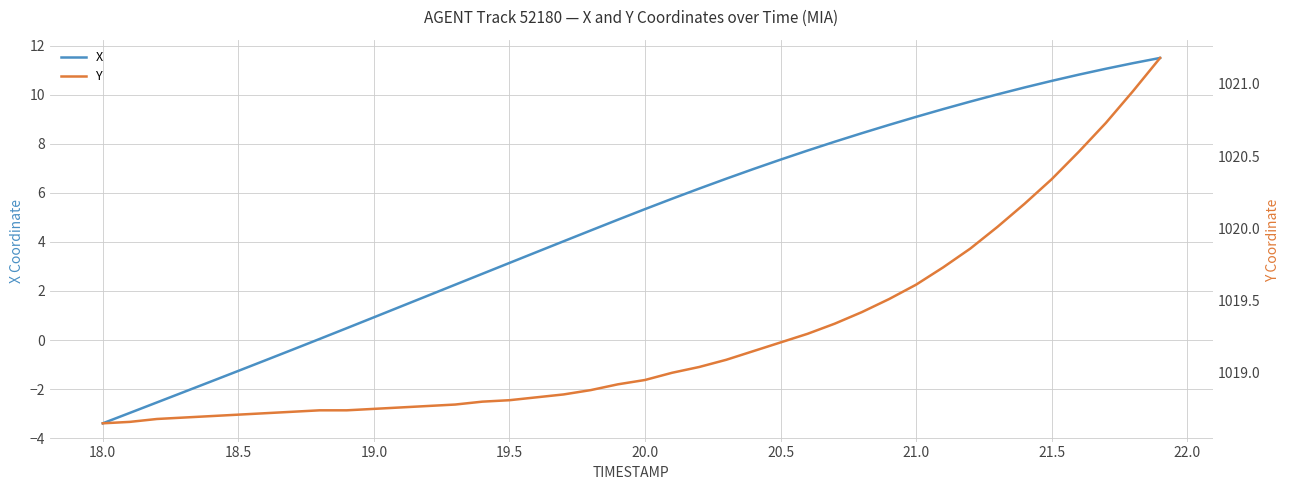

Is the value of Y at 31 greater than the value of X at 14?

Yes